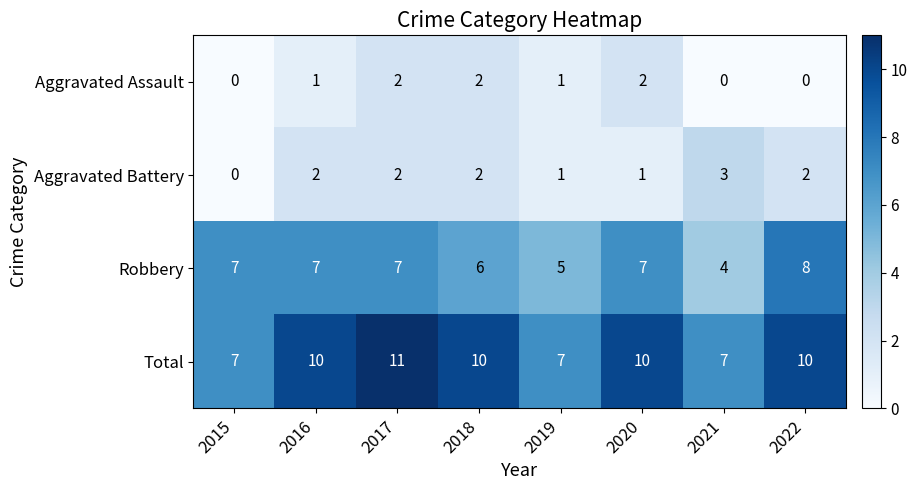

At which category is the sum across all series the highest?

2017